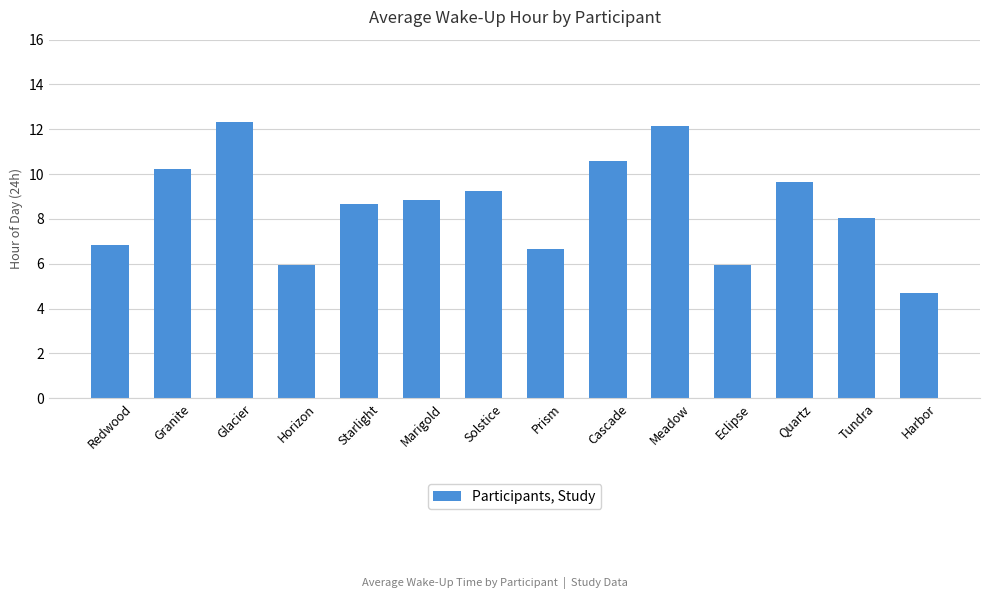

What is the approximate value at Cascade?

10.6